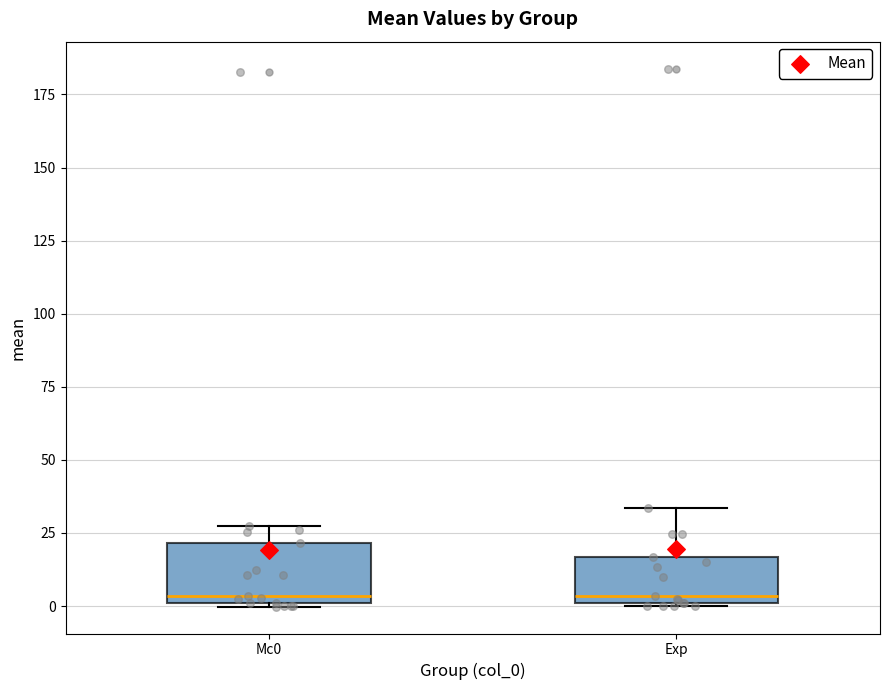

Reading left to right, read every box against the y-axis: the position of its median line, the range the box covers, and the ends of its whiskers. The values are not printed on the chart, so give them approximately, as read against the axis.

Mc0: median 5, box 0 to 20, whiskers 0 to 25
Exp: median 5, box 0 to 15, whiskers 0 to 35